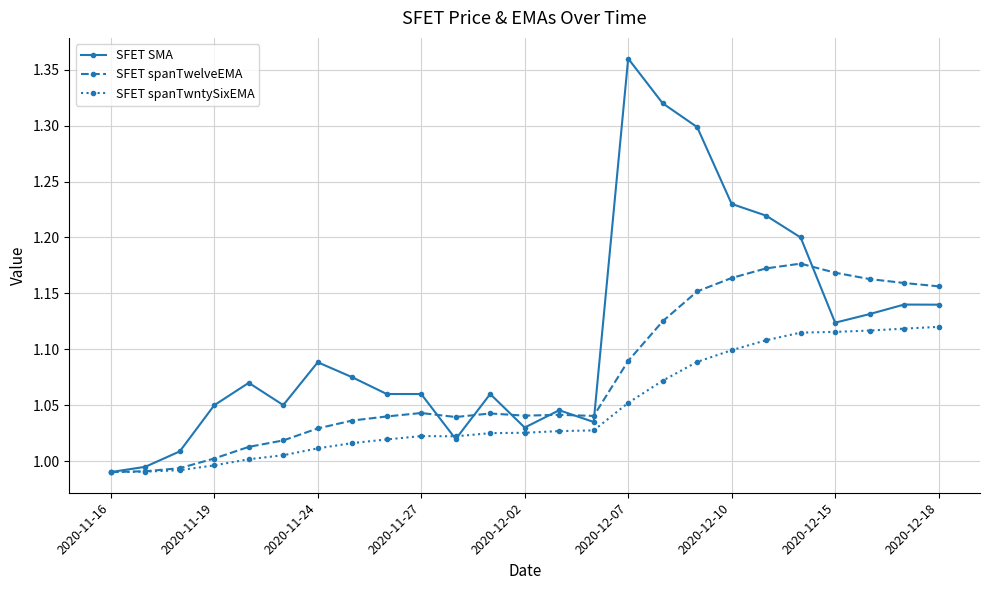

Rank the series by their maximum value, from lowest to highest.

SFET spanTwntySixEMA, SFET spanTwelveEMA, SFET SMA